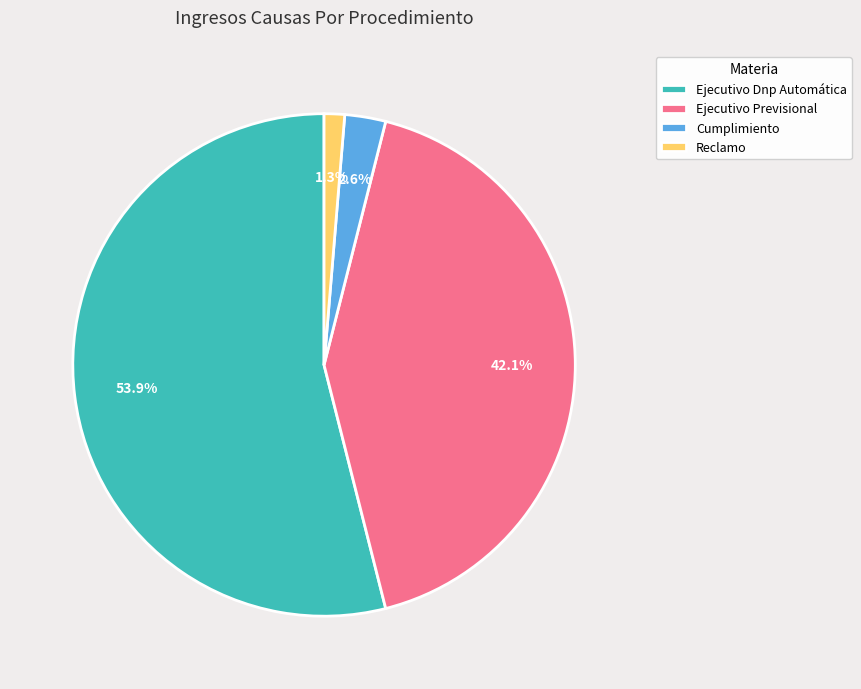

Is it true that Ejecutivo Dnp Automática is 54% of the pie?

True